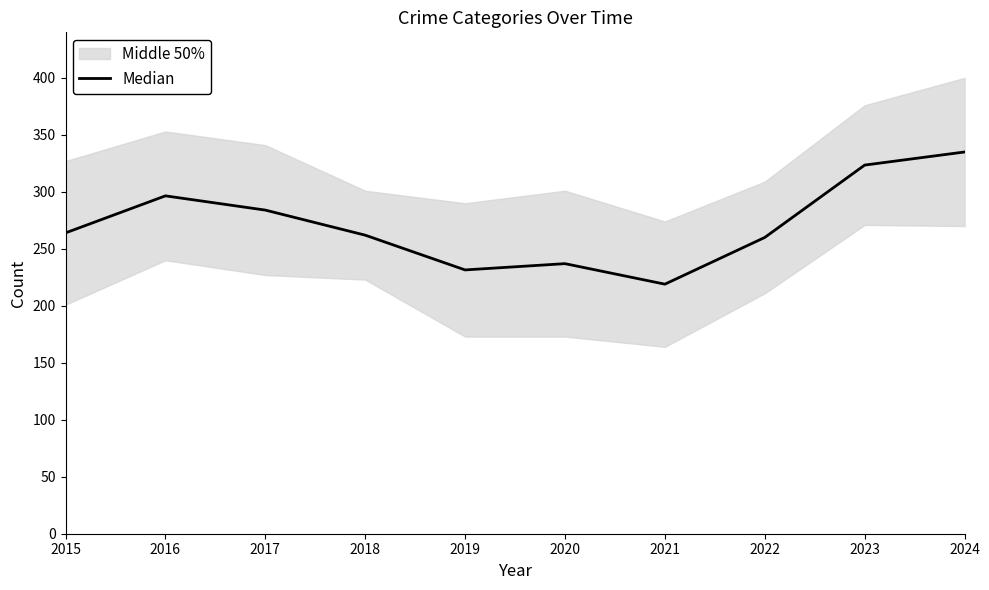

What is the change in value from 2017 to 2018?

-22.0